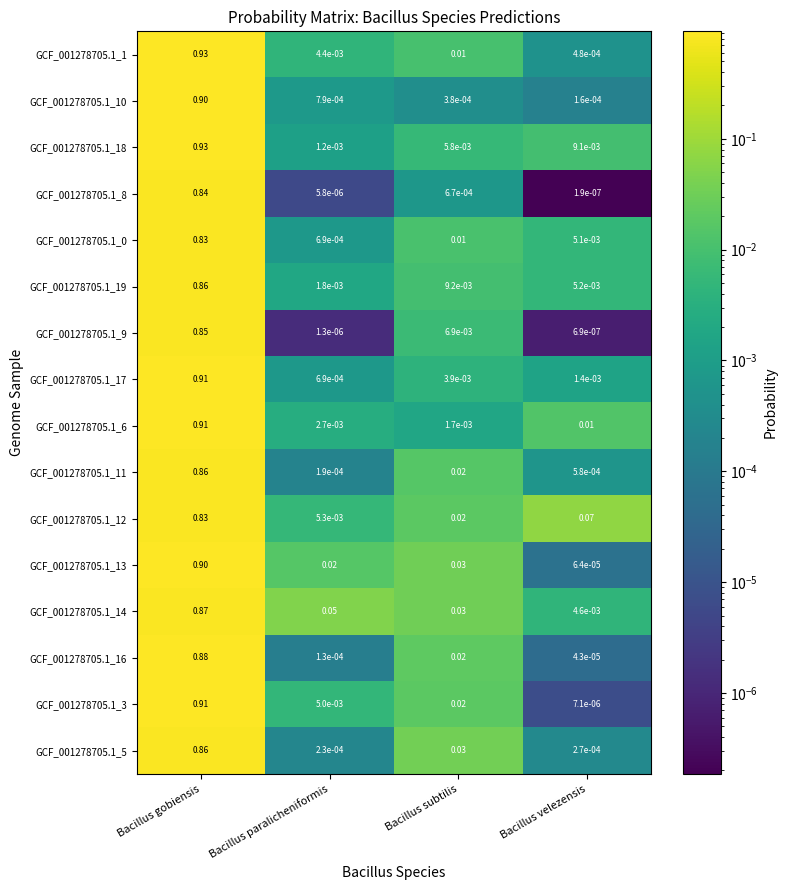

Is the value of GCF_001278705.1_19 at Bacillus paralicheniformis greater than the value of GCF_001278705.1_6 at Bacillus gobiensis?

No